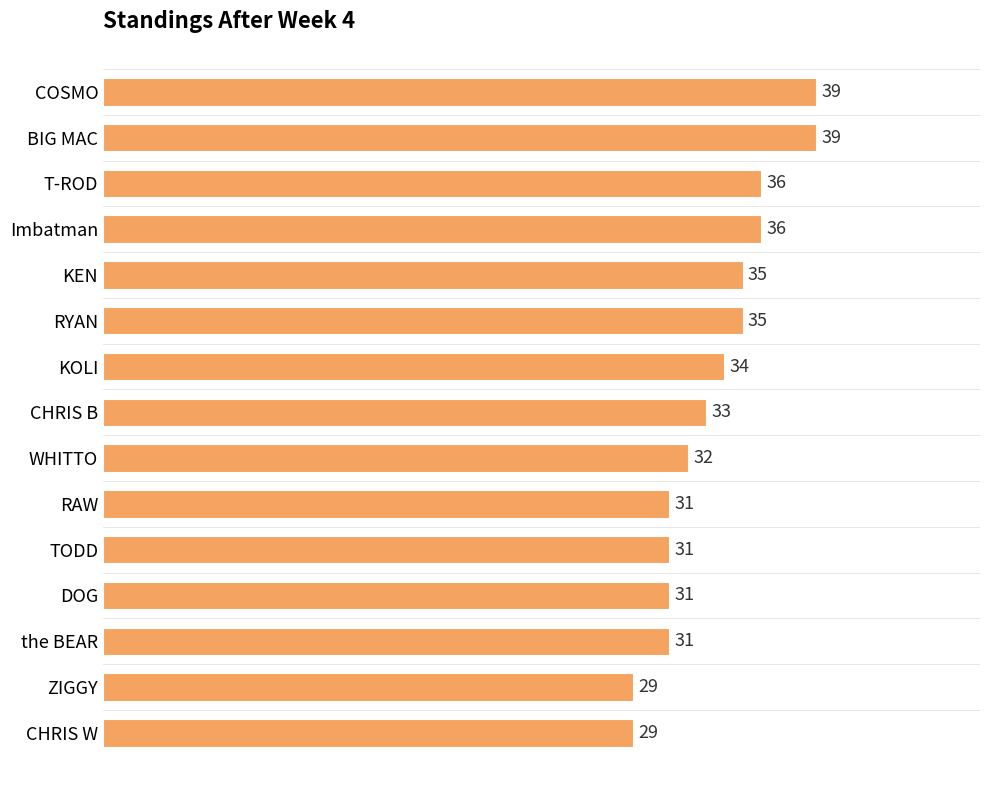

What is the difference between the maximum and minimum values?

10